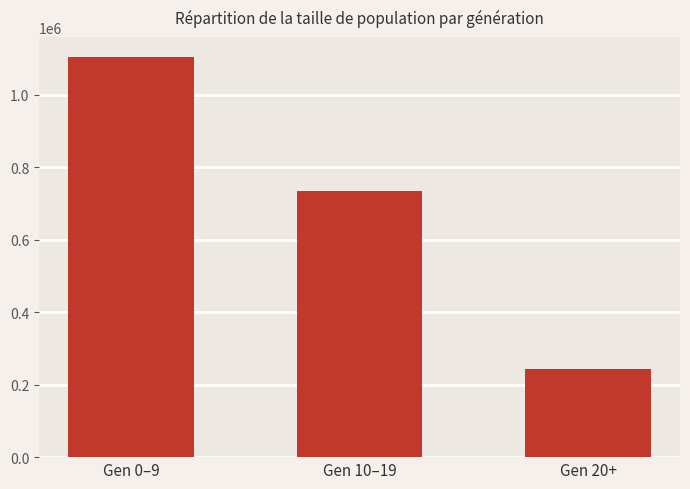

Approximately how many times larger is the value at Gen 20+ compared to Gen 0–9?

0.2